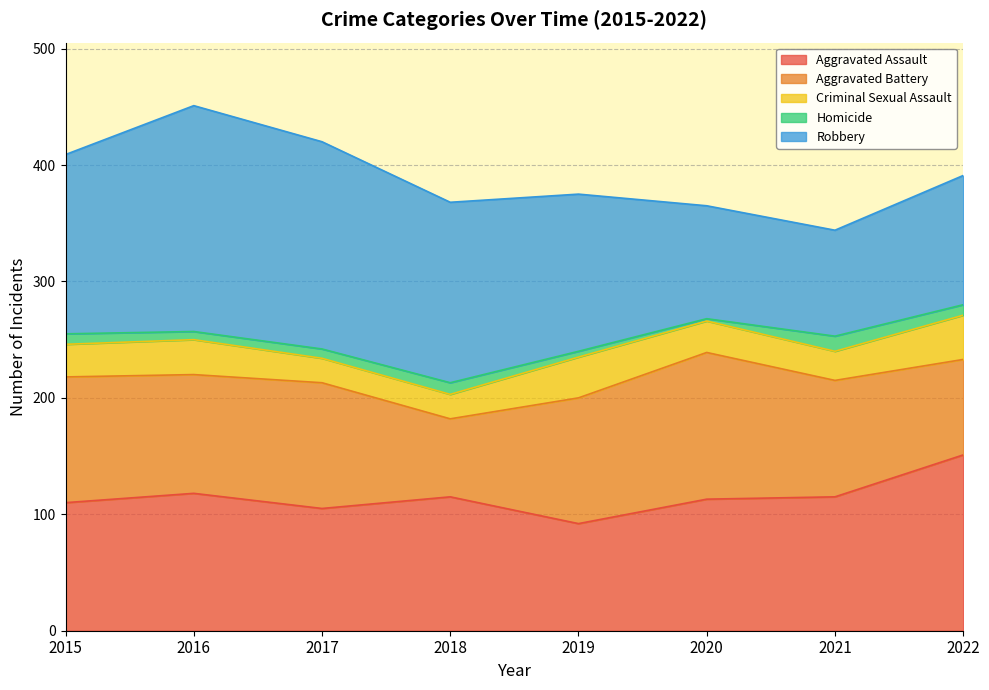

What is the minimum value shown in the chart?

2